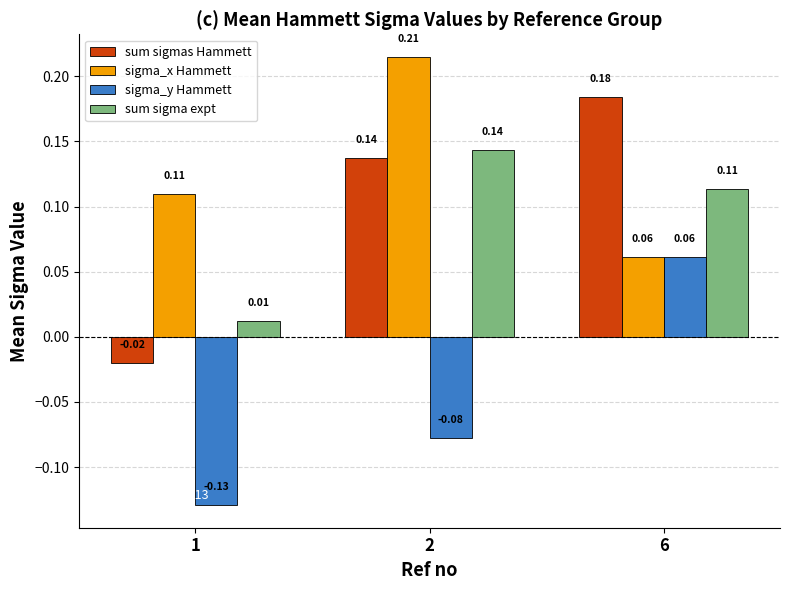

Which series has the largest total across all categories?

sigma_x Hammett